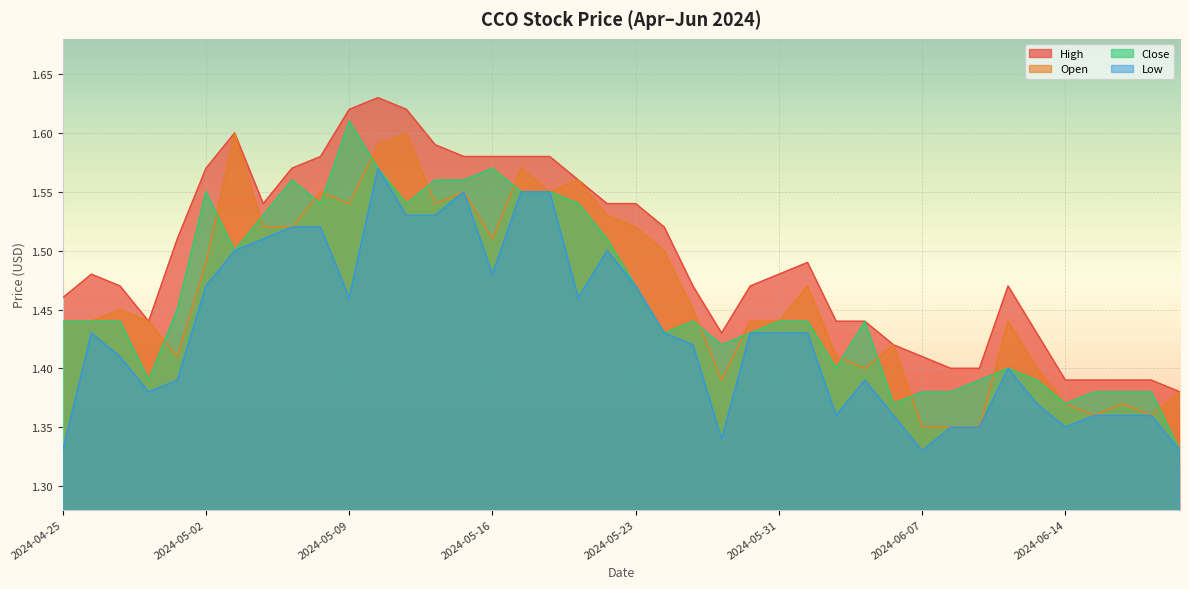

At which category is the sum across all series the highest?

2024-05-10